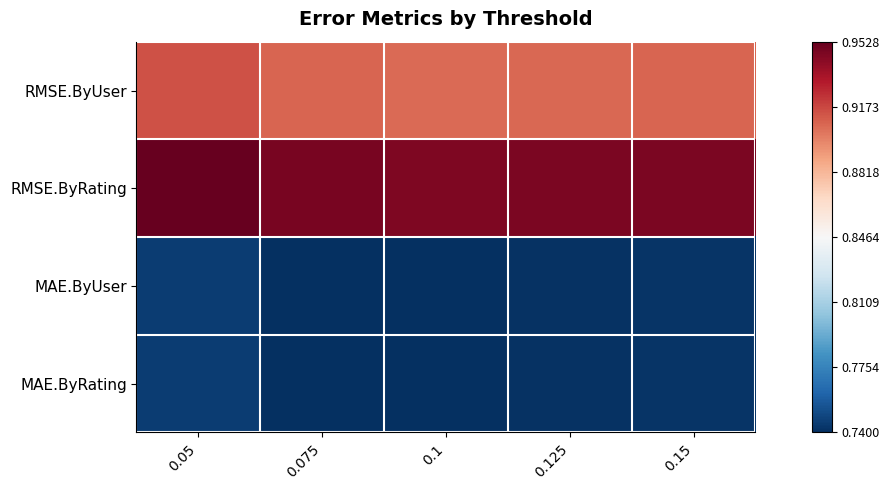

What is the total value across all series at 0.05?

3.4